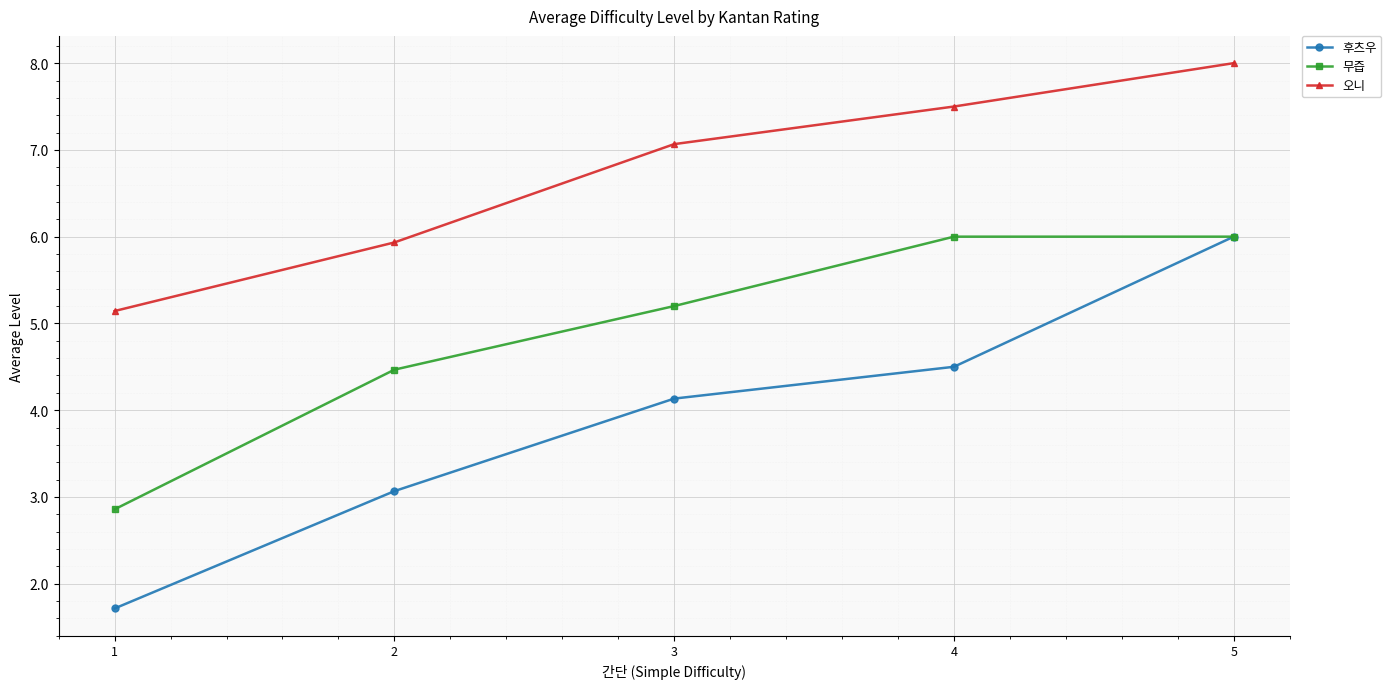

Is this an area chart (filled region under the line)?

No